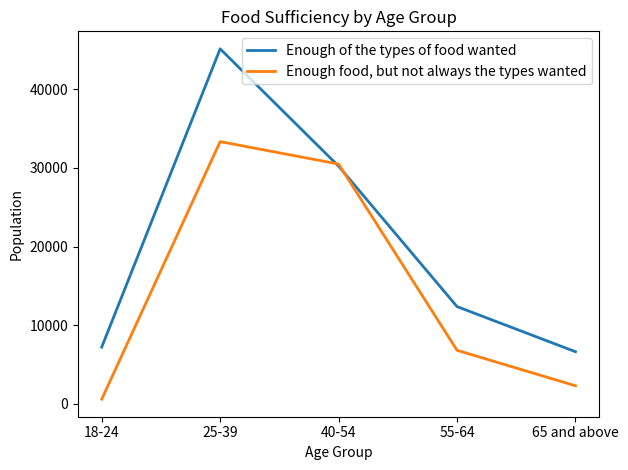

What are all the series names shown in the legend?

Enough of the types of food wanted, Enough food, but not always the types wanted